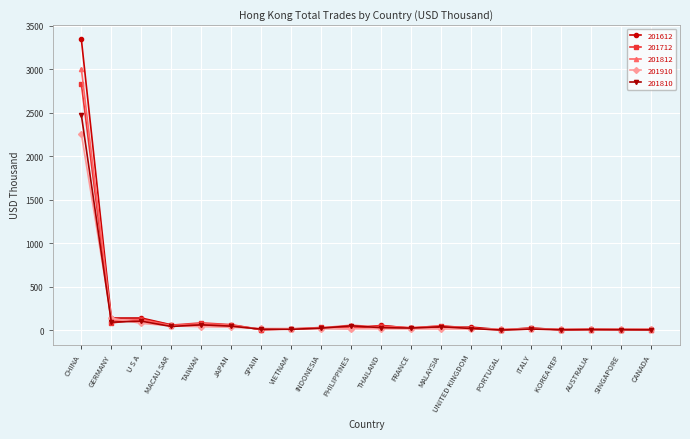

What is the label of the 19th point from the left?

SINGAPORE